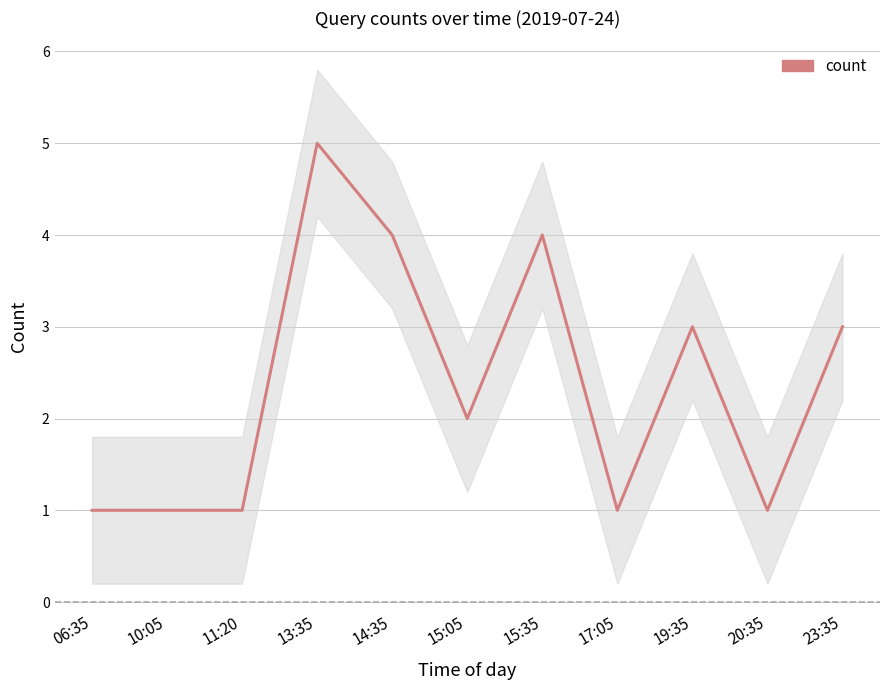

What is the change in value from 11:20 to 15:05?

+1